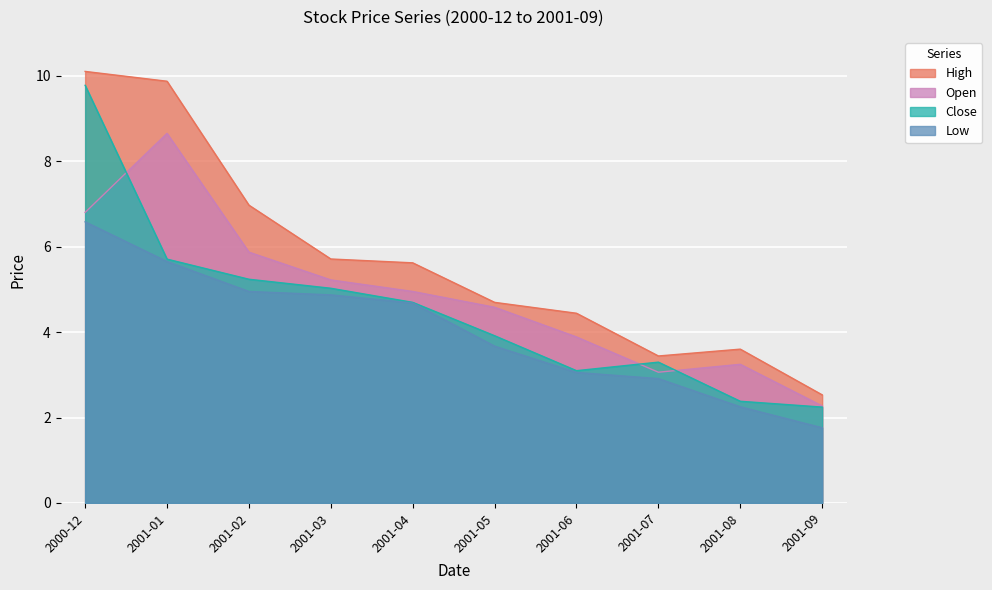

At which label is High closest to 6?

2001-03